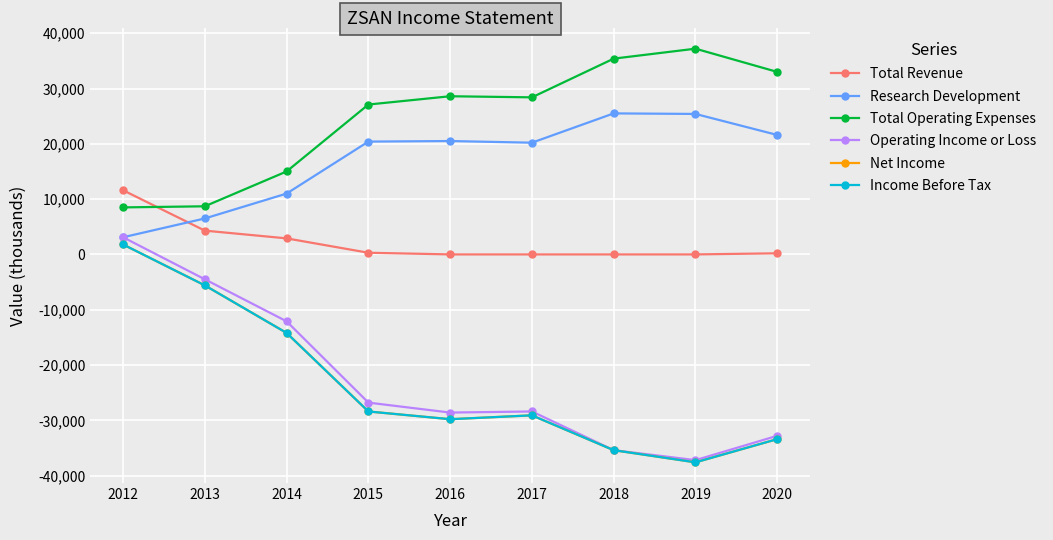

In Net Income, how many points are higher than both neighbors (excluding endpoints)?

1